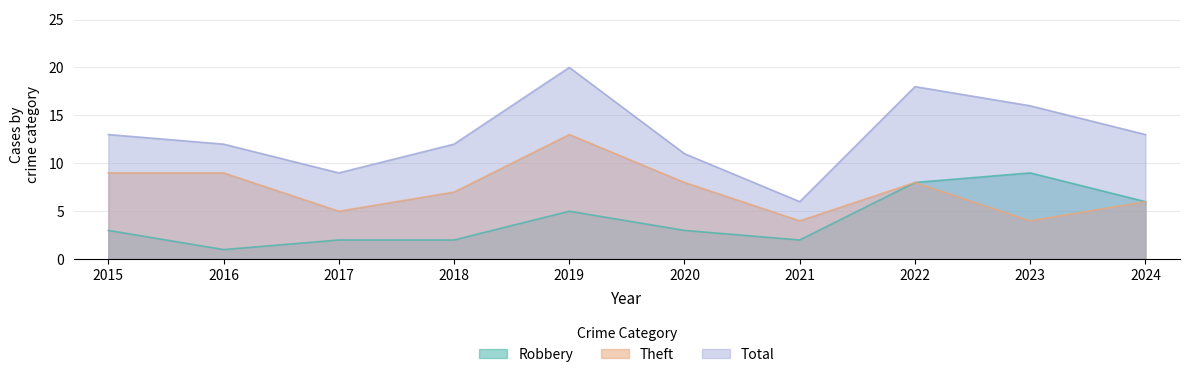

At which label does Total reach its minimum?

2021